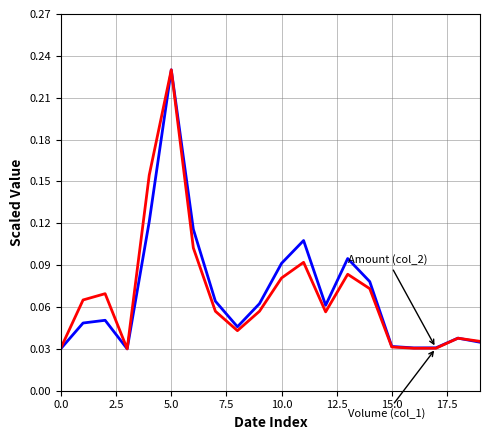

Does the chart have visible grid lines?

Yes